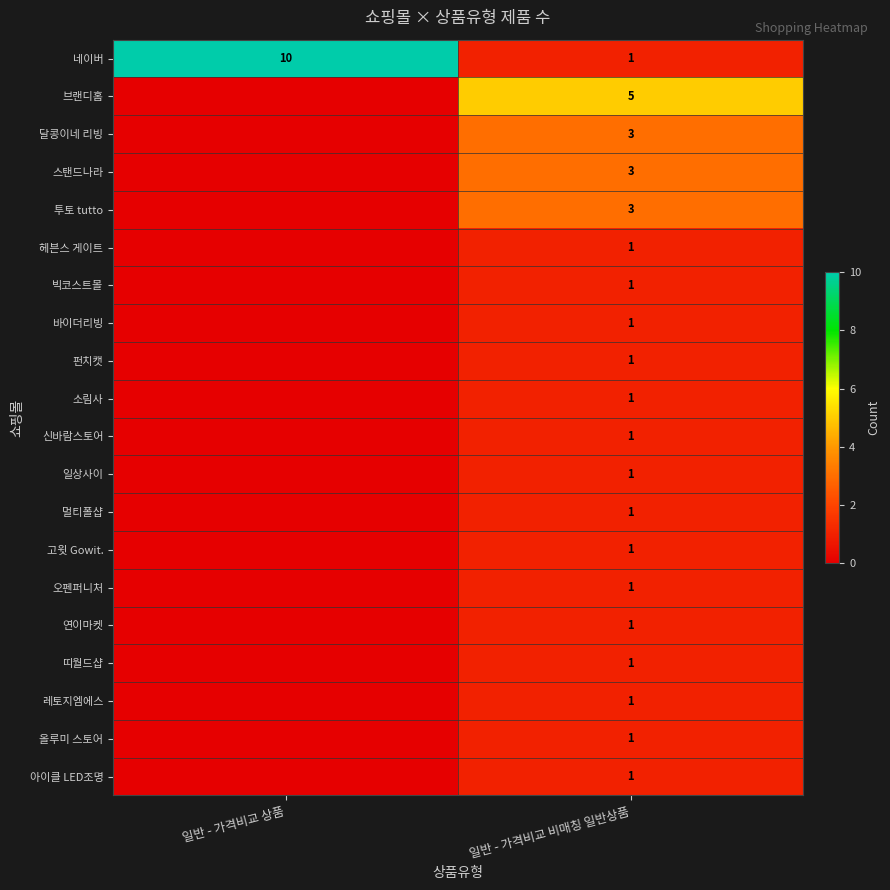

The value of 투토 tutto at 일반 - 가격비교 비매칭 일반상품 is 1. True or false?

False